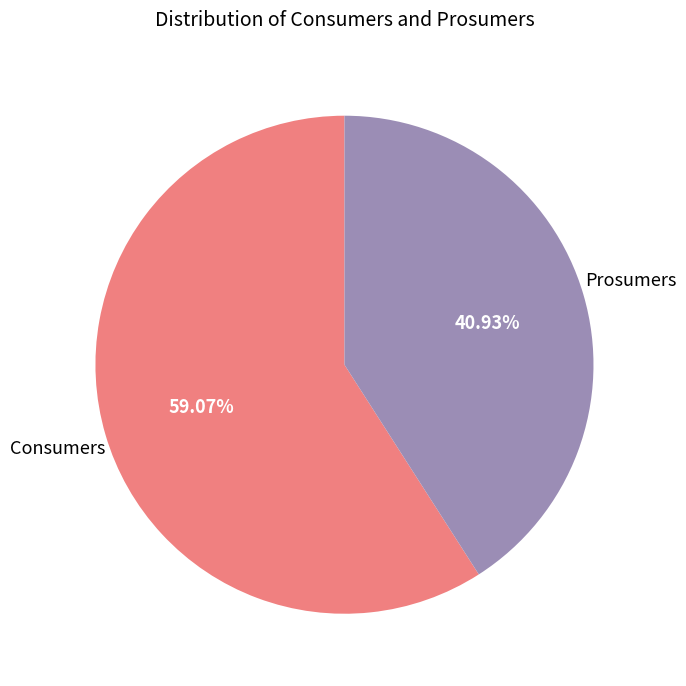

True or false: Prosumers accounts for 41% of the total.

True